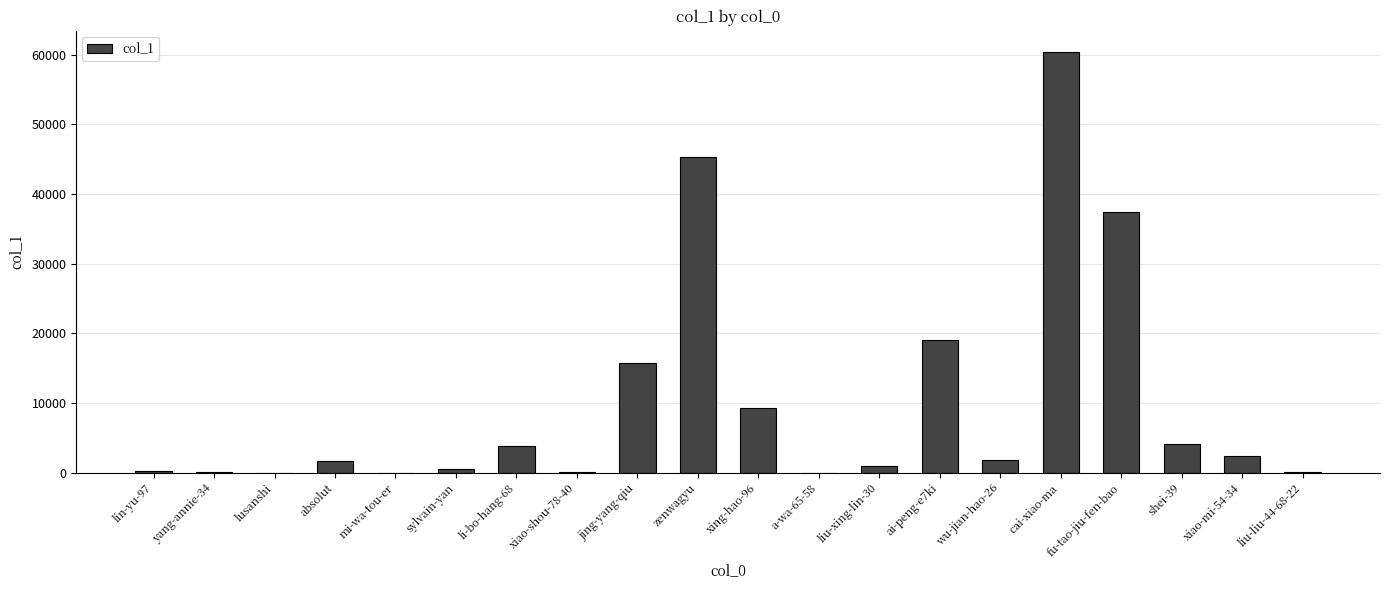

What is the greatest value displayed?

60415